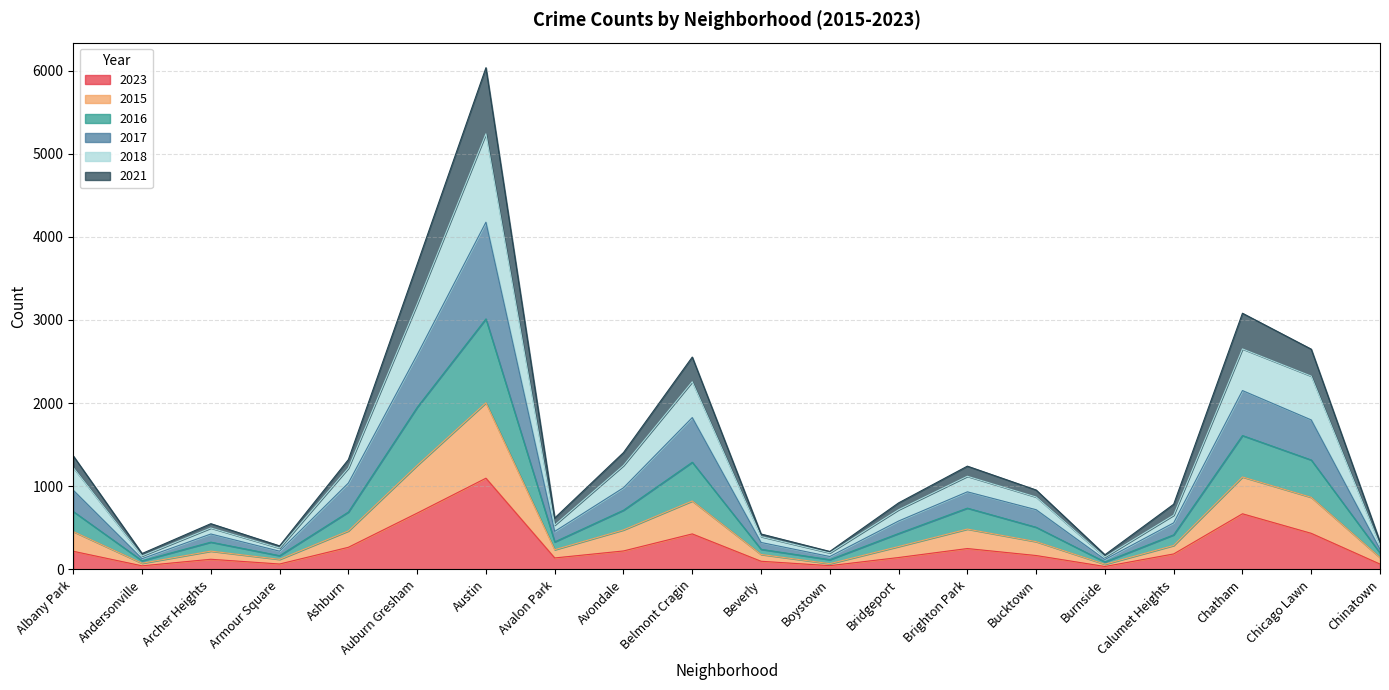

At which label does 2023 reach its minimum?

Burnside